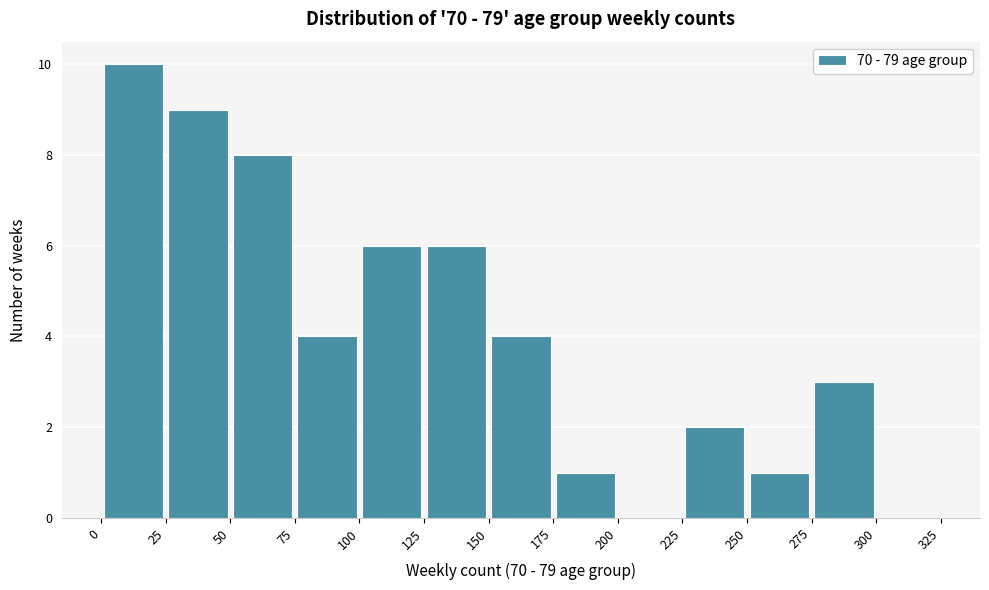

Reading left to right, transcribe this chart: for each bar, give the range it covers on the x-axis and its height. The values are not printed on the chart, so give them approximately, as read against the axis.

0 to 25: 10
25 to 50: 9
50 to 75: 8
75 to 100: 4
100 to 125: 6
125 to 150: 6
150 to 175: 4
175 to 200: 1
200 to 225: 0
225 to 250: 2
250 to 275: 1
275 to 300: 3
300 to 325: 0